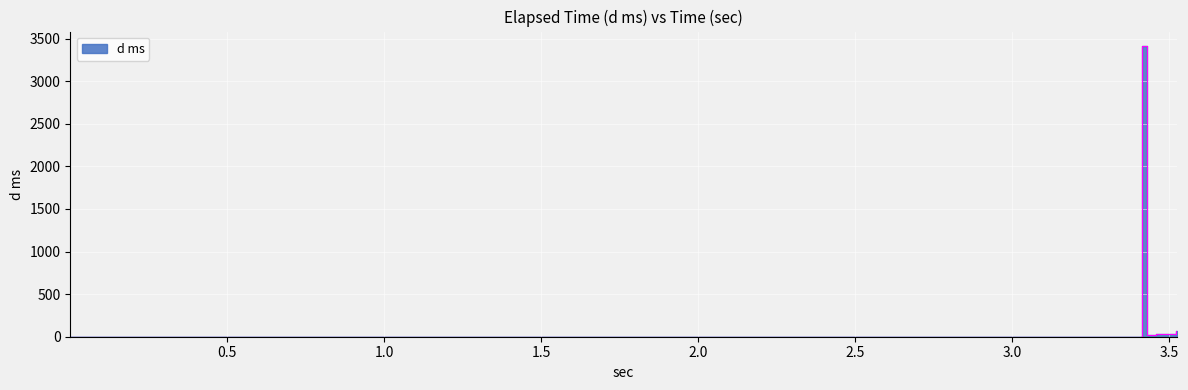

What is the change in value from 0.001 to 3.415?

+3412.2